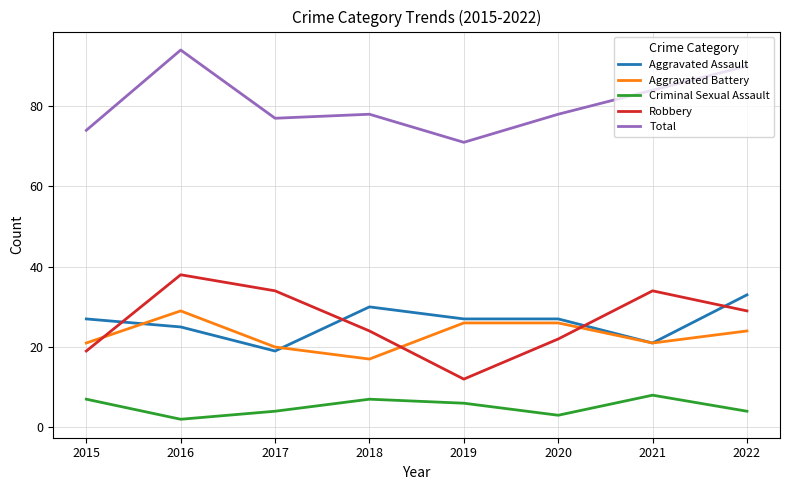

How many lines are shown in the chart?

5